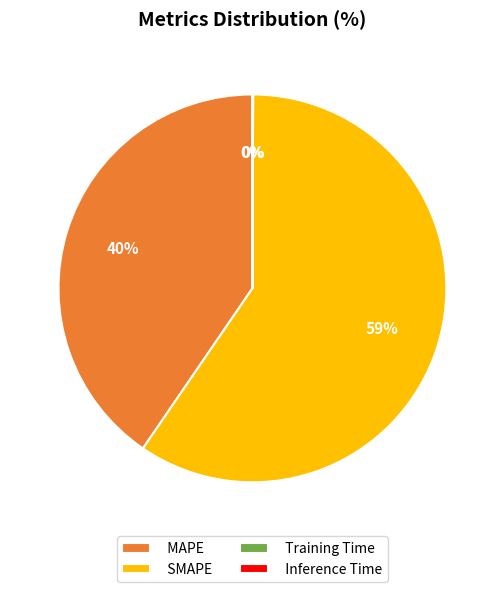

Which slice is the largest?

SMAPE